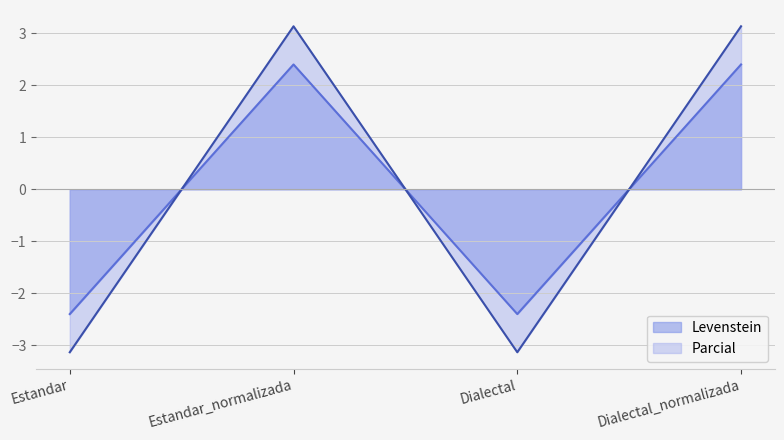

At which category is the sum across all series the highest?

Estandar_normalizada